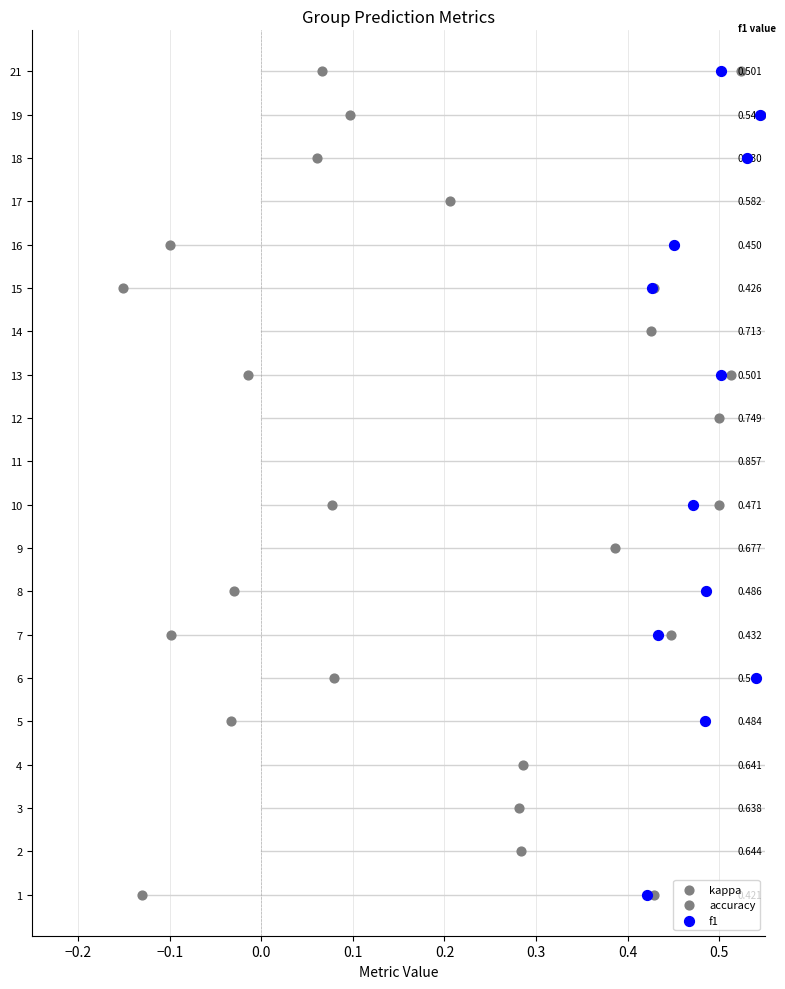

Is the value of accuracy at 19 greater than the value of f1 at 10?

Yes